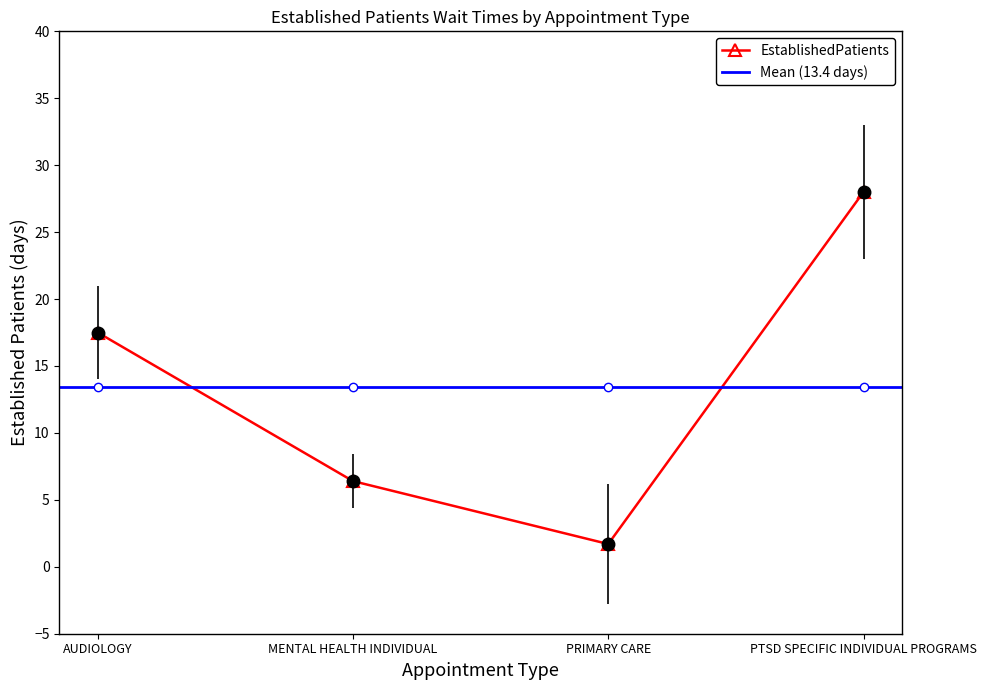

Which label corresponds to the smallest value in the chart?

PRIMARY CARE